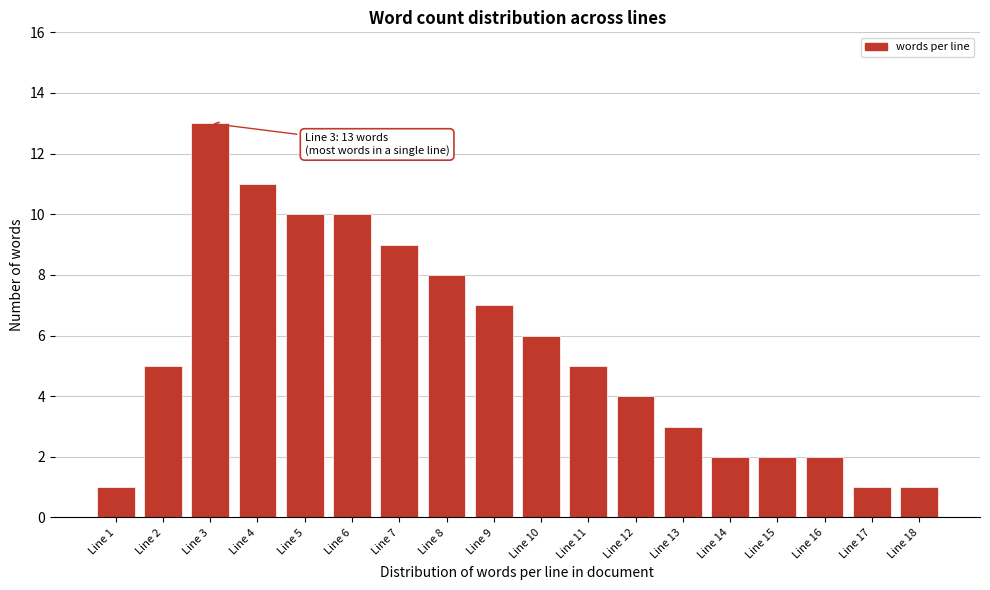

Reading left to right, list all the values displayed in this chart.

Line 1=1	Line 2=5	Line 3=13	Line 4=11	Line 5=10	Line 6=10	Line 7=9	Line 8=8	Line 9=7	Line 10=6	Line 11=5	Line 12=4	Line 13=3	Line 14=2	Line 15=2	Line 16=2	Line 17=1	Line 18=1